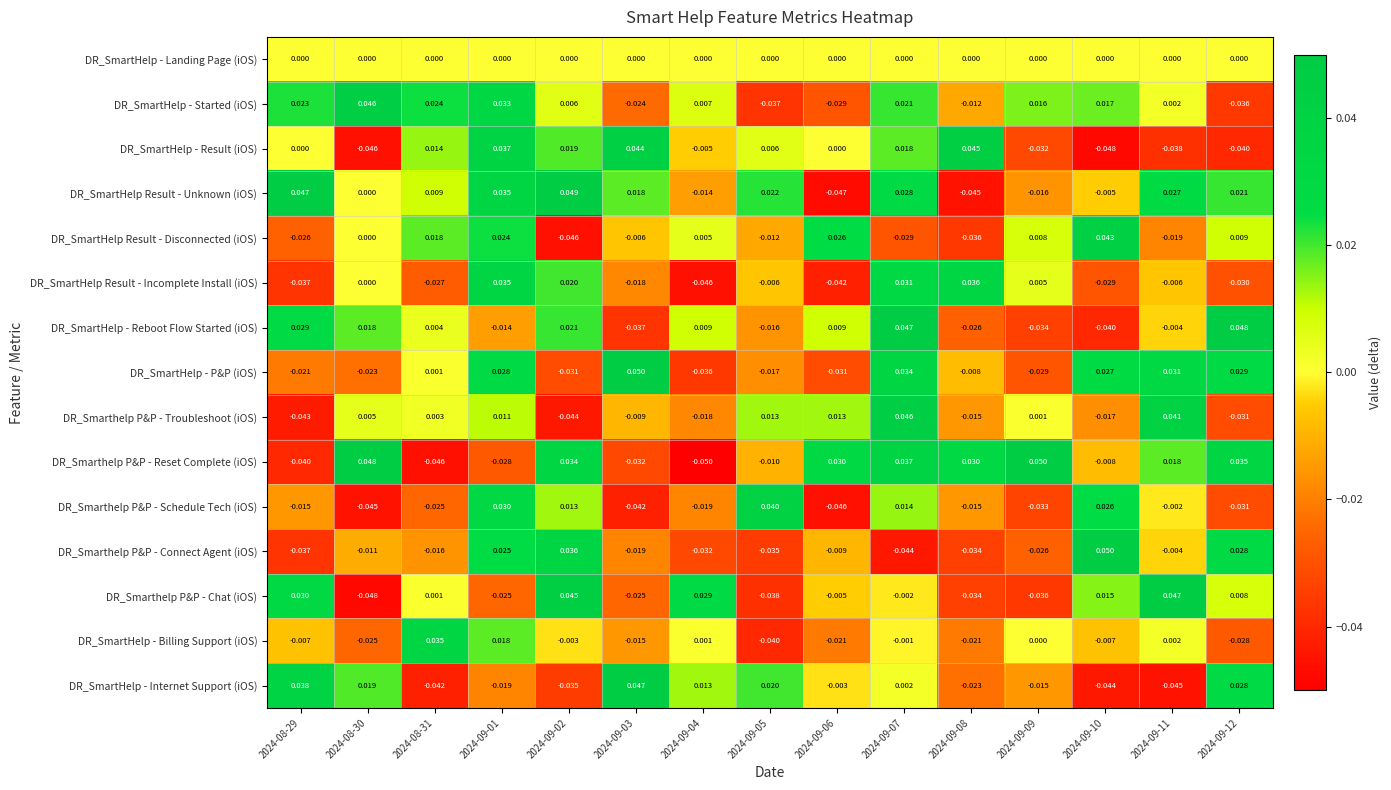

Which series has the widest spread of values?

DR_Smarthelp P&P - Reset Complete (iOS)